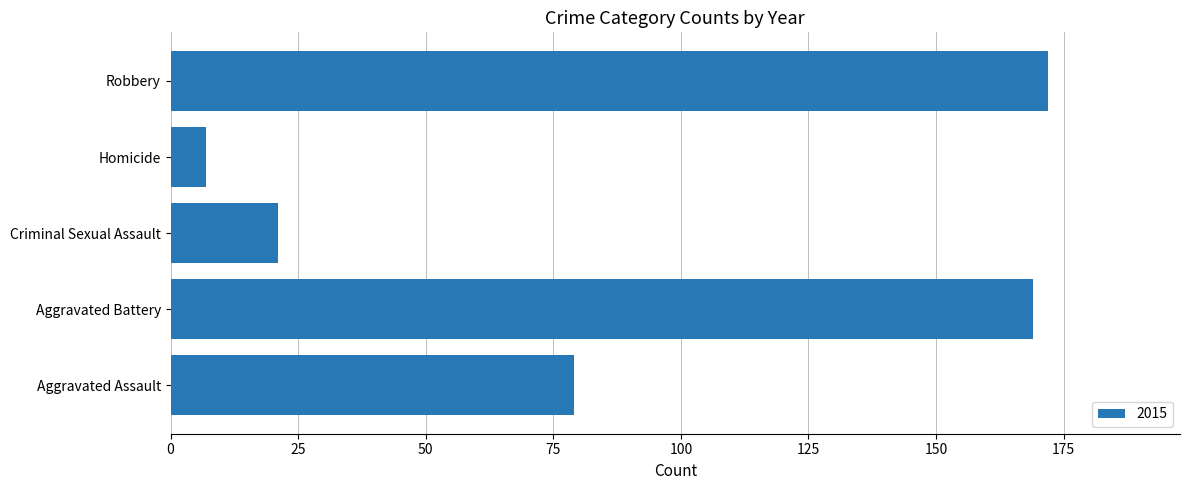

Where is the data nearest to the value 89?

Aggravated Assault